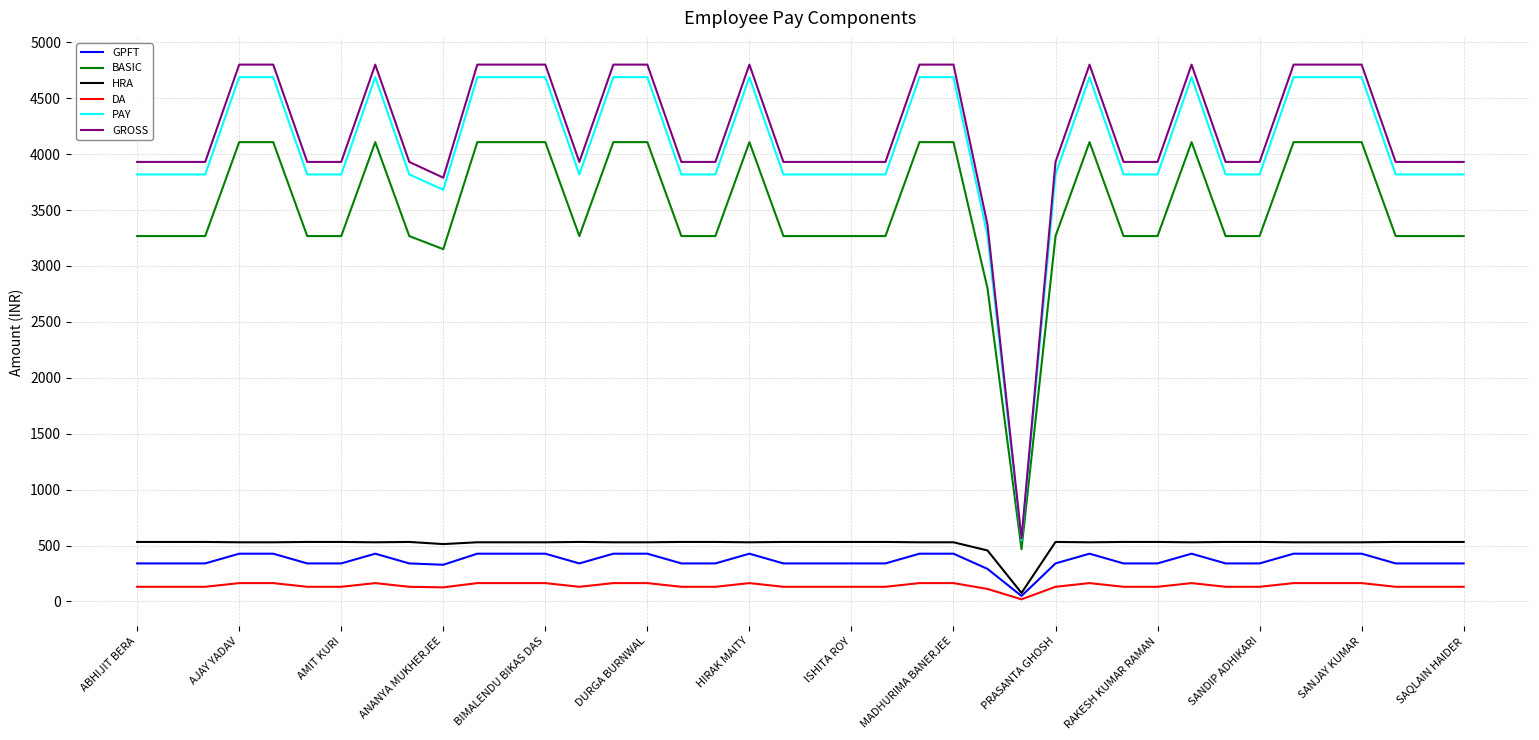

List the series in order of their peak value, highest first.

GROSS, PAY, BASIC, HRA, GPFT, DA